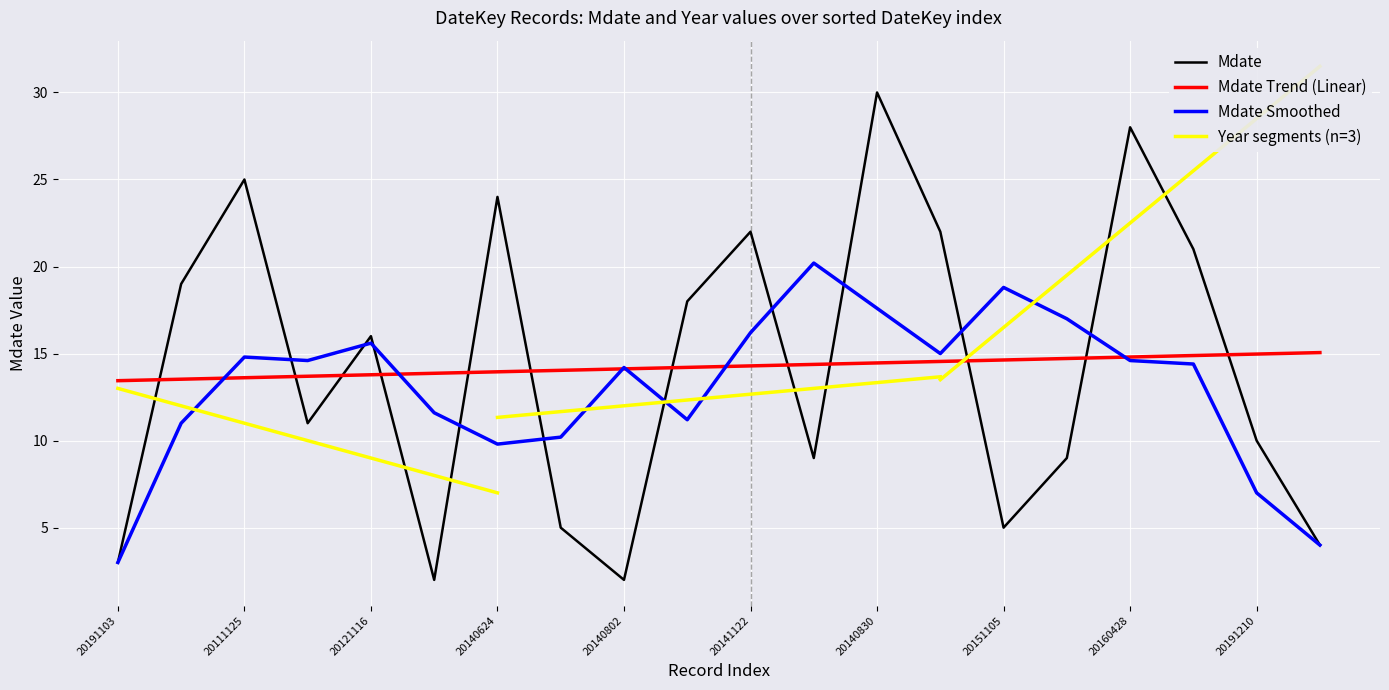

What position from the right is 20140830?

8